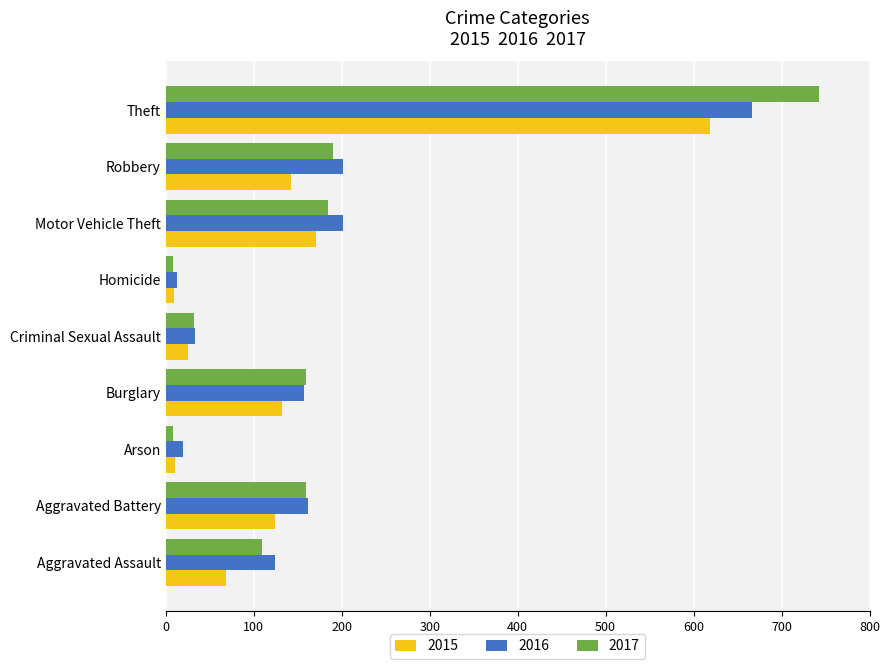

At how many categories does at least one series exceed 716?

1